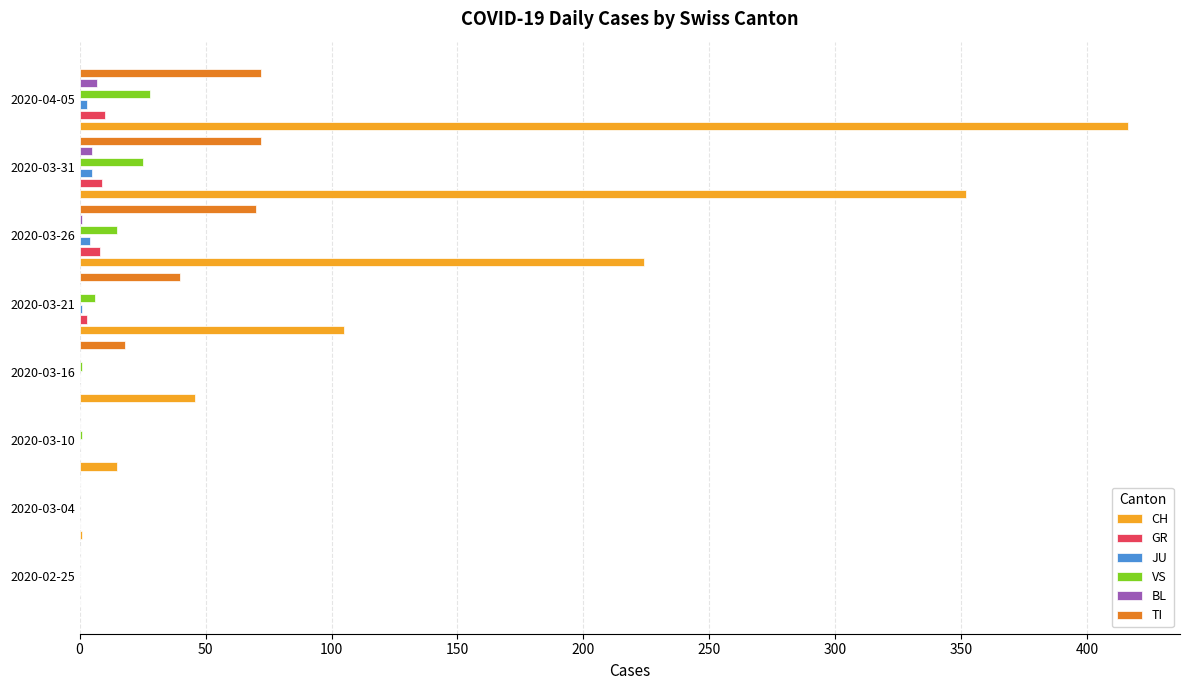

List the series in order of their peak value, lowest first.

JU, BL, GR, VS, TI, CH